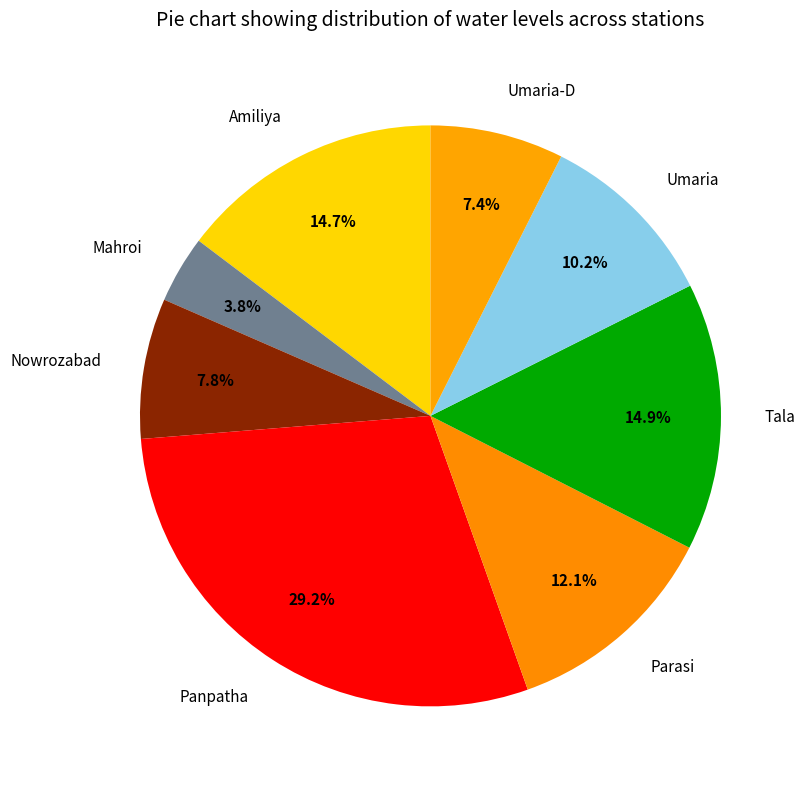

Which category has the smallest portion of the pie?

Mahroi